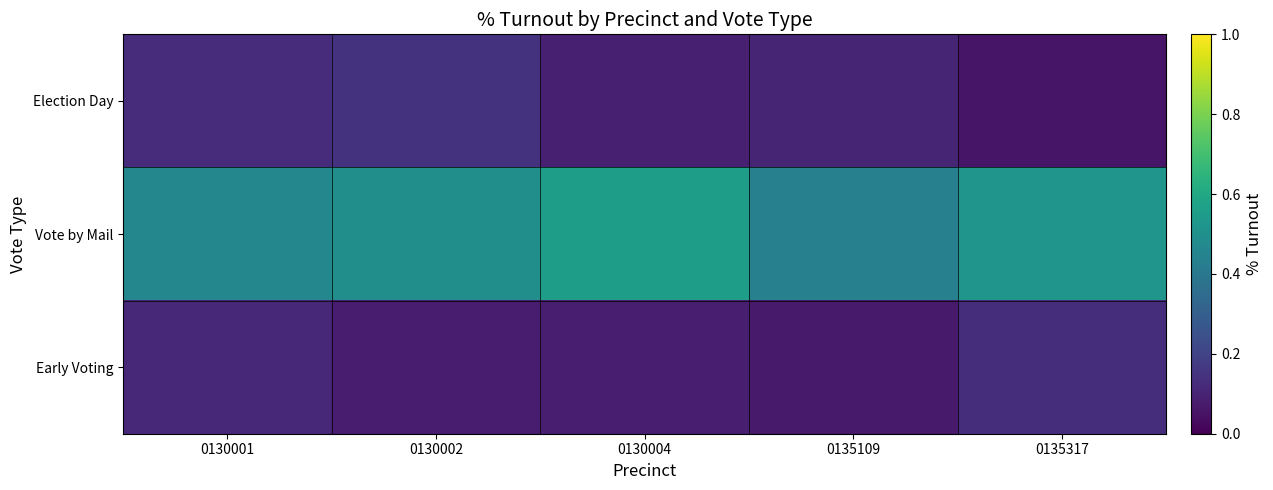

What is the smallest value displayed?

0.1